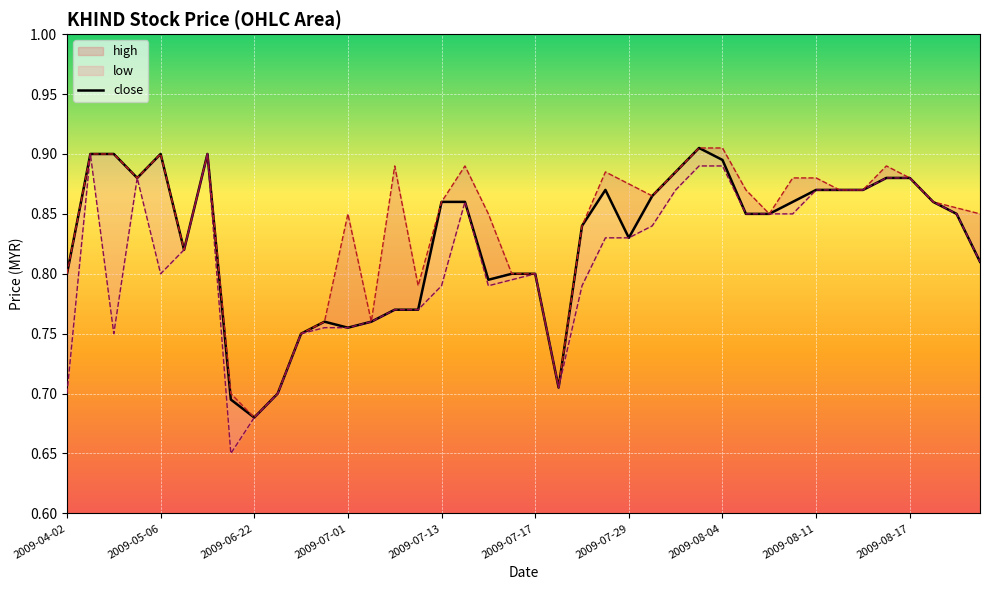

Is it true that high equals 1.6 at 2009-08-17?

False